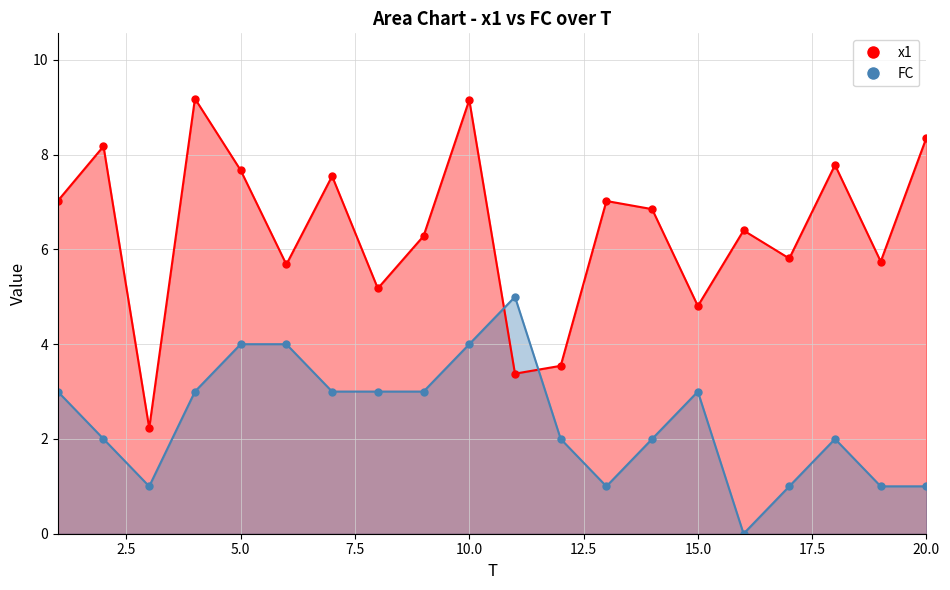

What is the difference between the maximum and minimum values in the FC series?

5.0